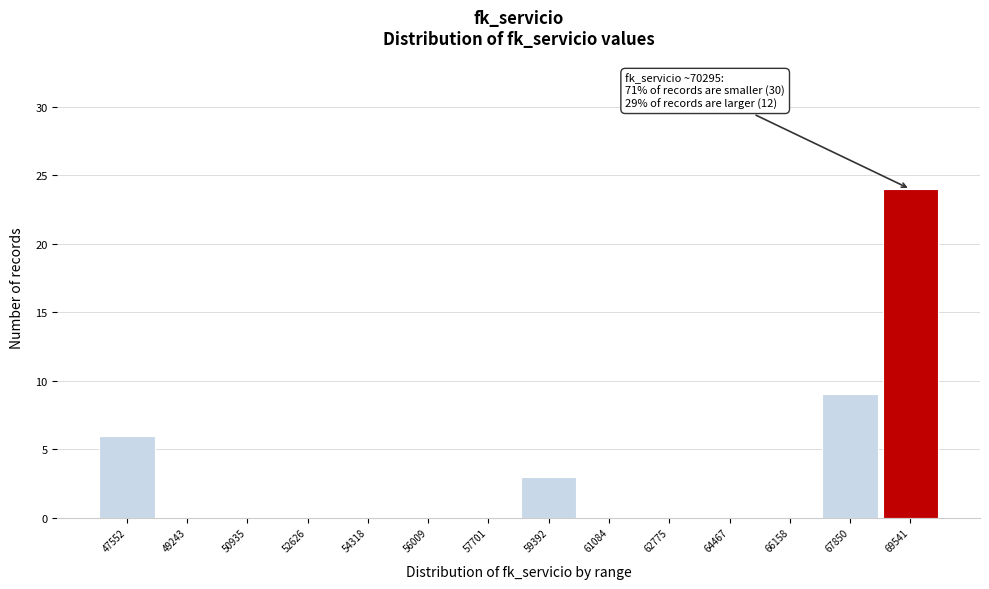

Reading left to right, extract all data points from this chart.

47552=6	49243=0	50935=0	52626=0	54318=0	56009=0	57701=0	59392=3	61084=0	62775=0	64467=0	66158=0	67850=9	69541=24